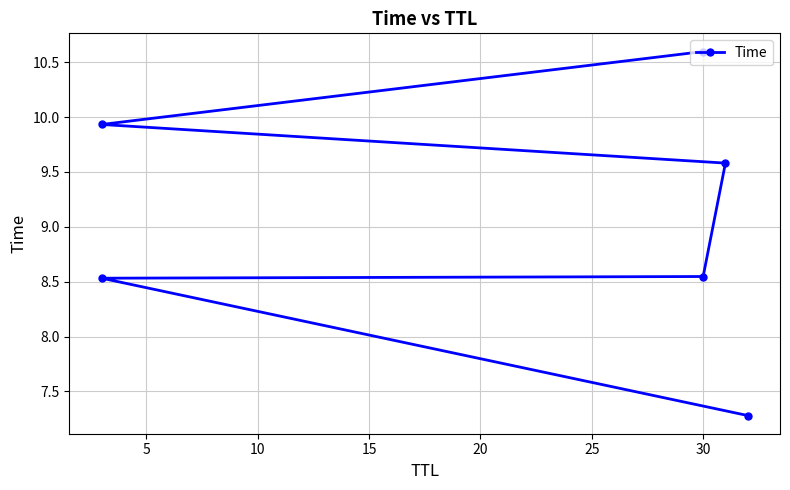

What is the smallest value displayed?

7.3